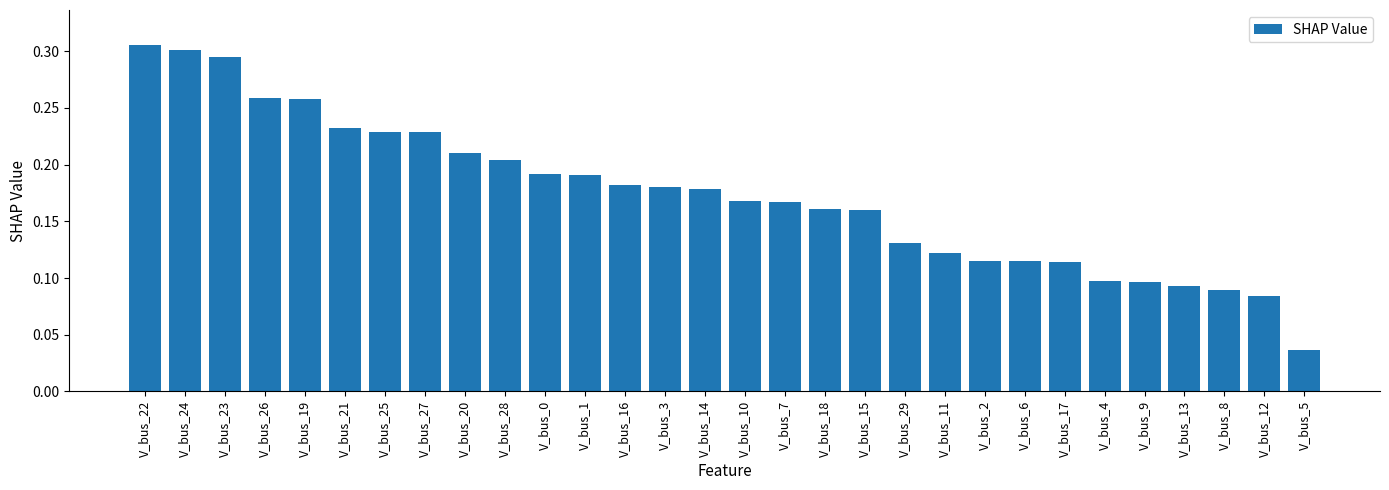

How many values are between 0 and 1?

30